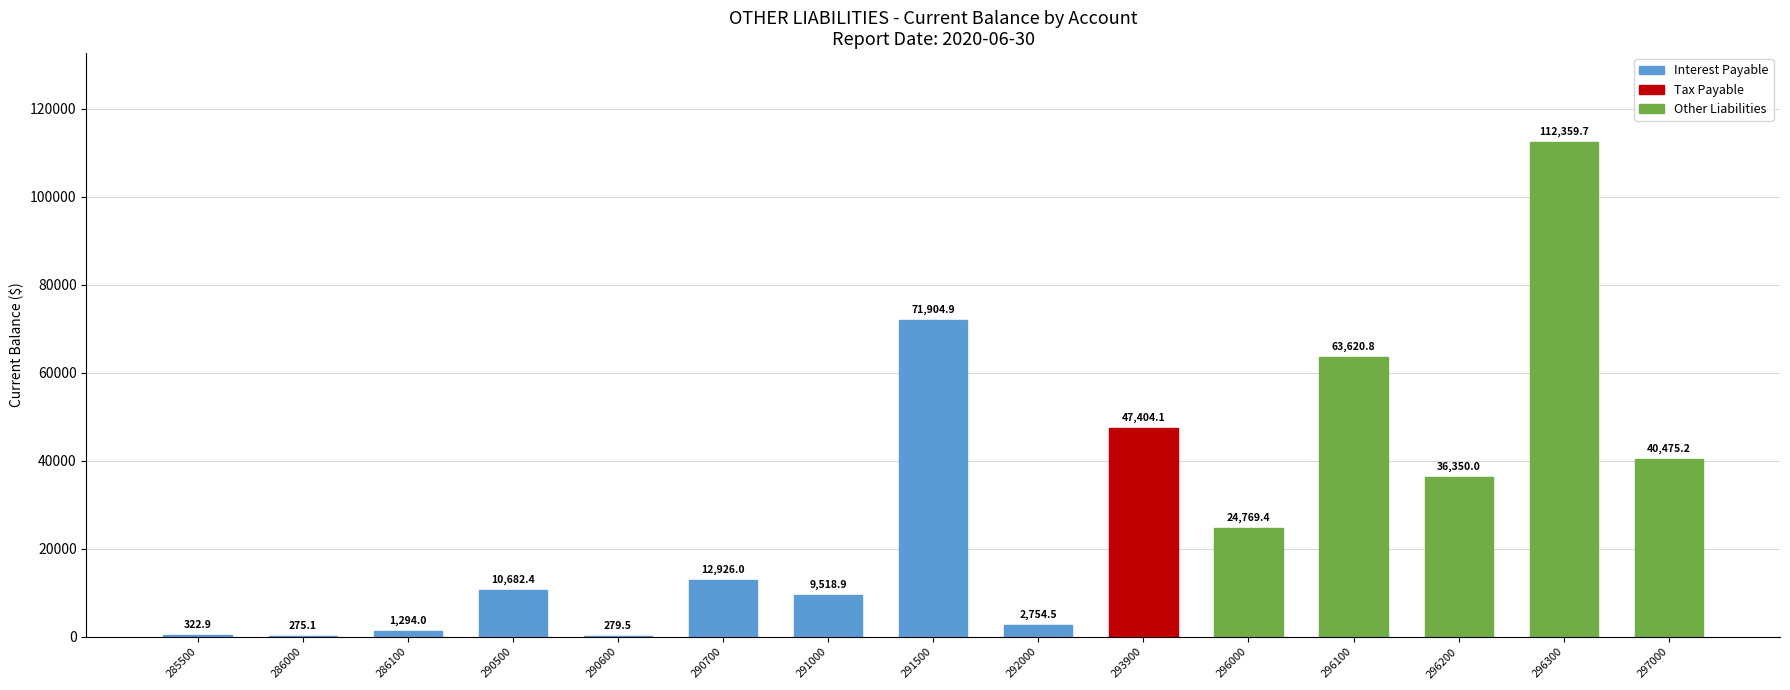

Reading left to right, transcribe all the data shown in this chart.

285500=322.9	286000=275.1	286100=1294.0	290500=10682.4	290600=279.5	290700=12926.0	291000=9518.9	291500=71904.9	292000=2754.5	293900=47404.1	296000=24769.4	296100=63620.8	296200=36350.0	296300=112359.7	297000=40475.2